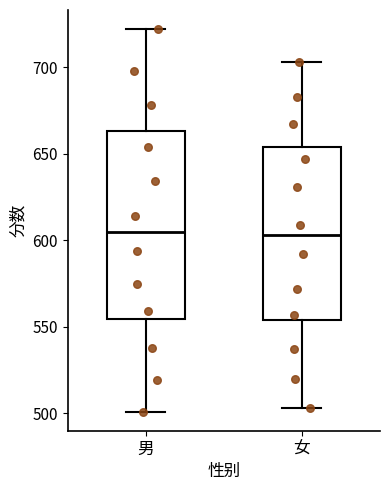

Which box is the tallest, from its lower edge to its upper edge?

男